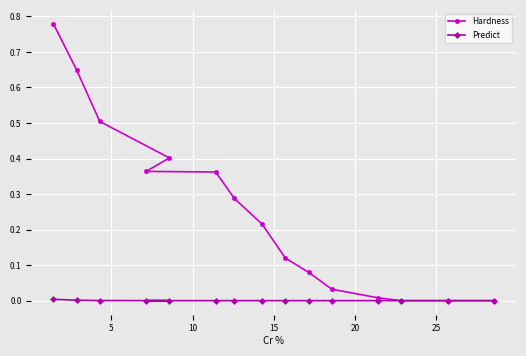

Reading left to right, list all the values displayed in this chart.

Hardness: 0.8	0.6	0.5	0.4	0.4	0.4	0.3	0.2	0.1	0.1	0.0	0.0	0.0	0.0	0.0
Predict: 0.0	0.0	0.0	0.0	0.0	0.0	0.0	0.0	0.0	0.0	0.0	0.0	0.0	0.0	0.0